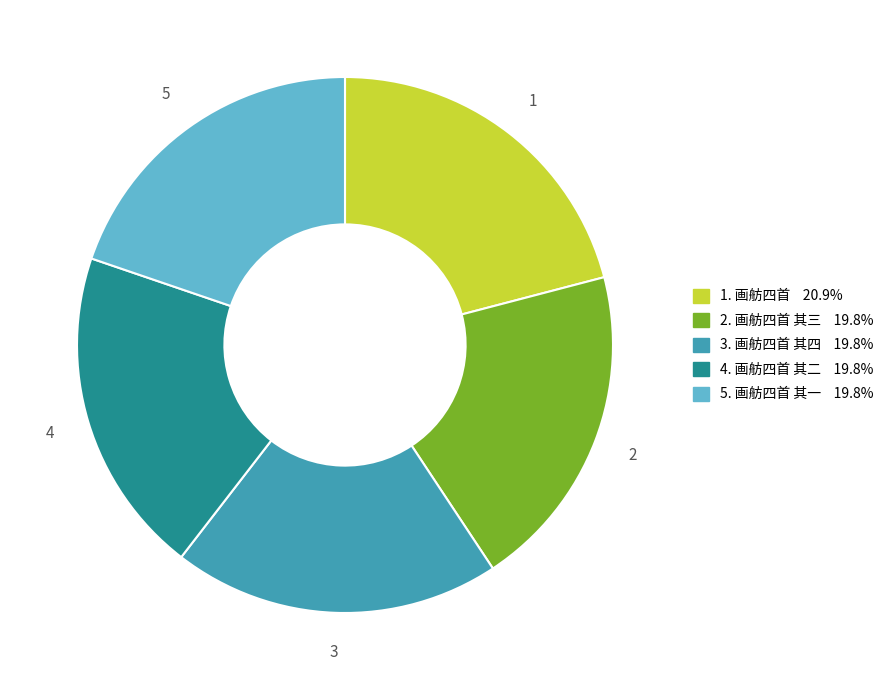

Does any single category account for the majority?

No